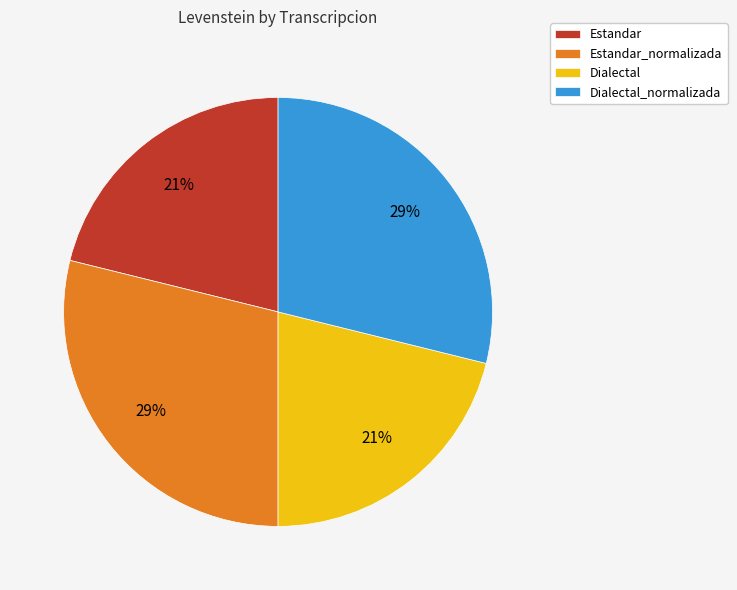

To the nearest percent, what portion does Estandar_normalizada represent?

29%